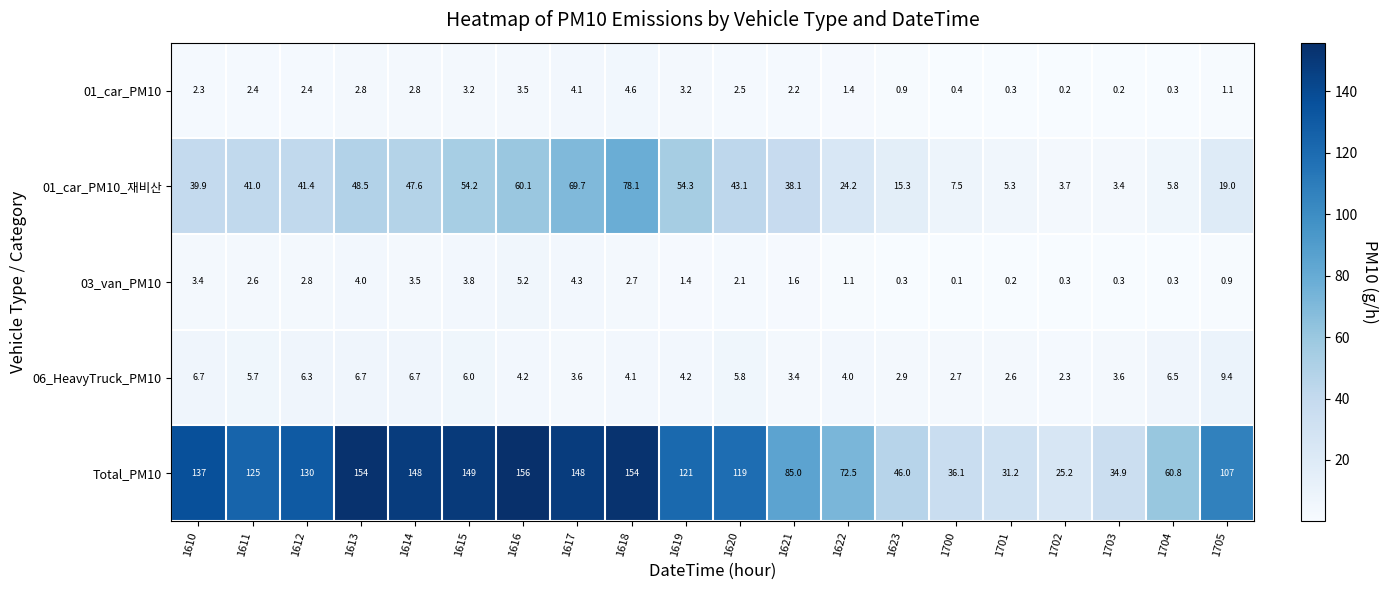

Which category has the highest value across all series?

1616